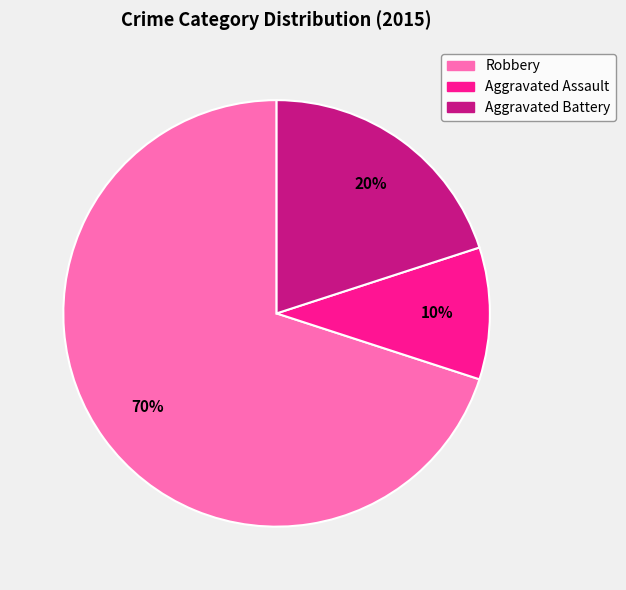

What is the largest slice in the pie chart?

Robbery